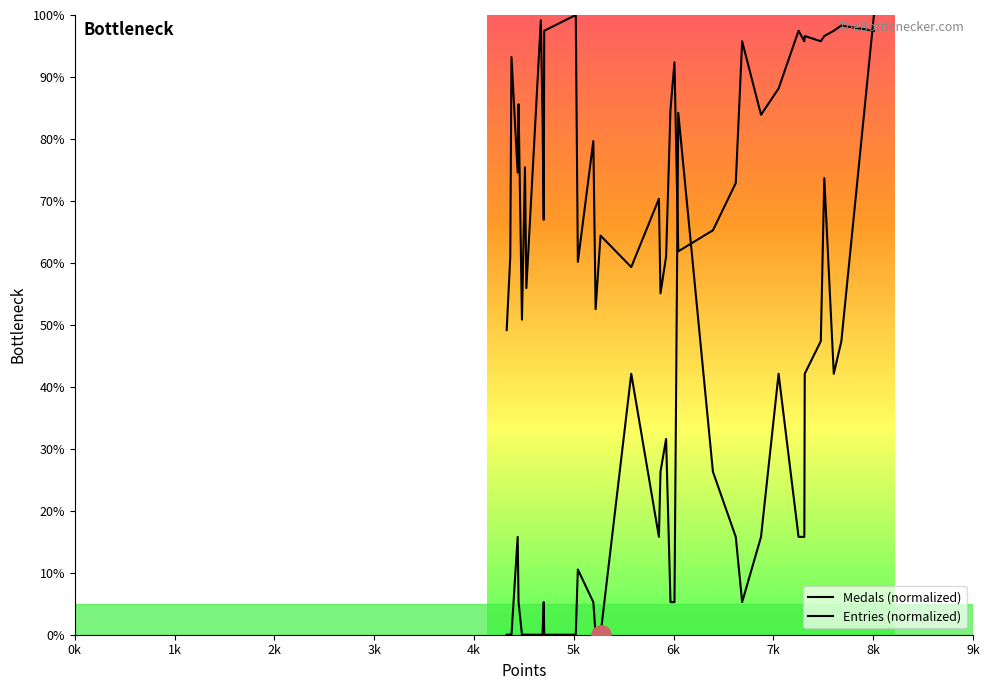

What is the sum of all Medals (normalized) values?

742.1